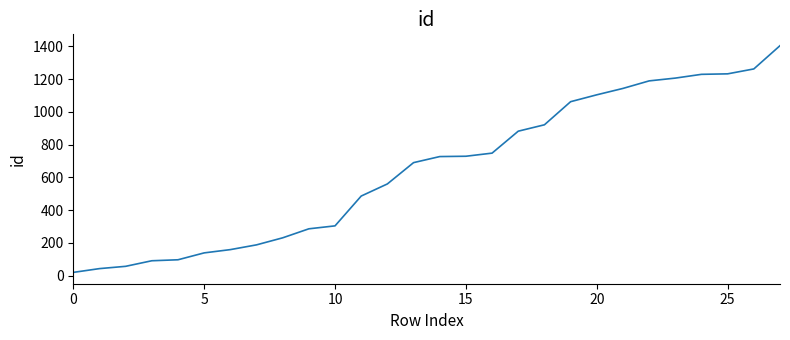

What is the difference between the maximum and minimum values?

1384